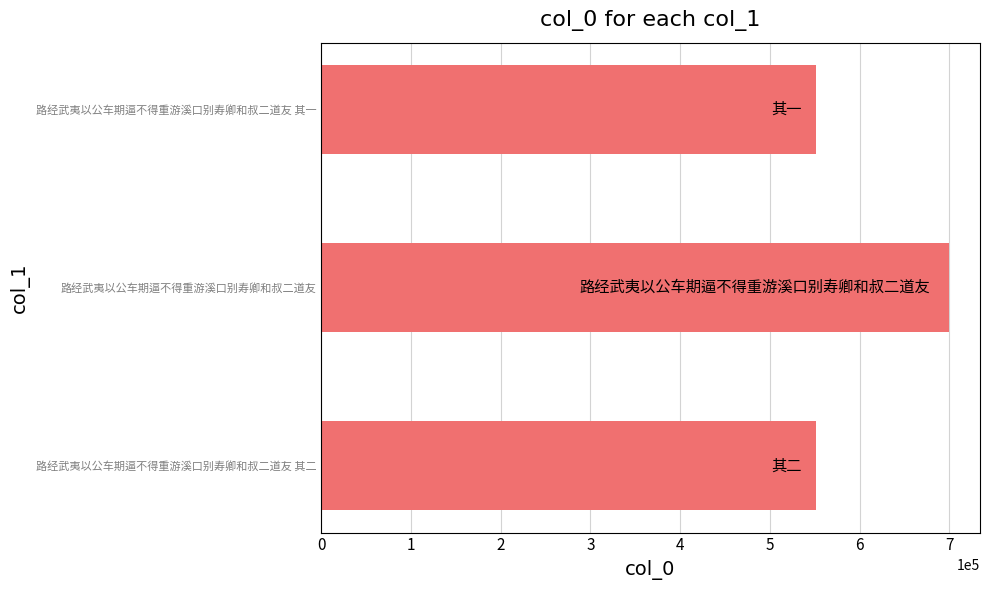

What is the average value?

600946